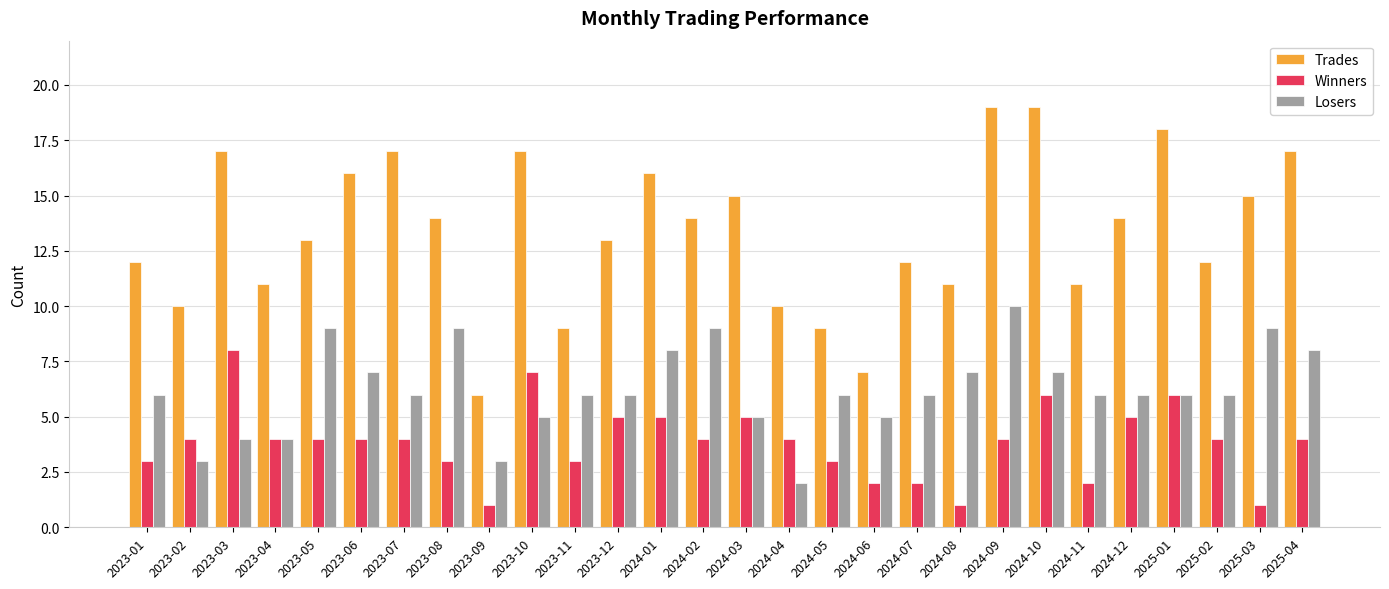

What value does the Losers series have at 2023-09?

3